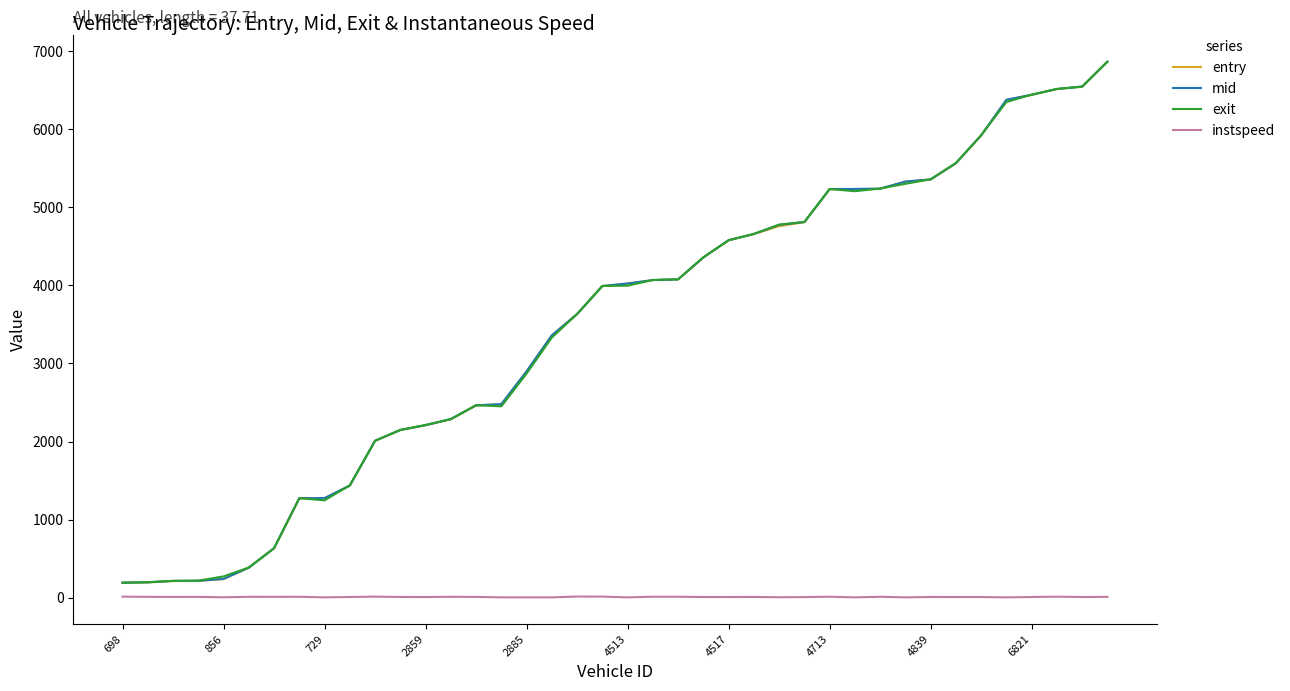

True or false: instspeed and entry intersect in this chart.

False